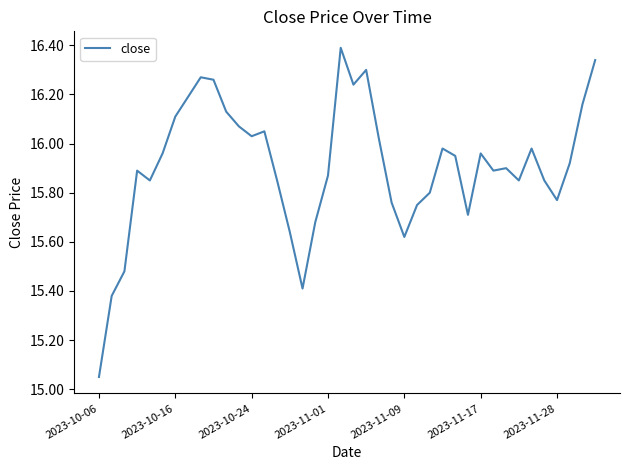

Is this an area chart (filled region under the line)?

No